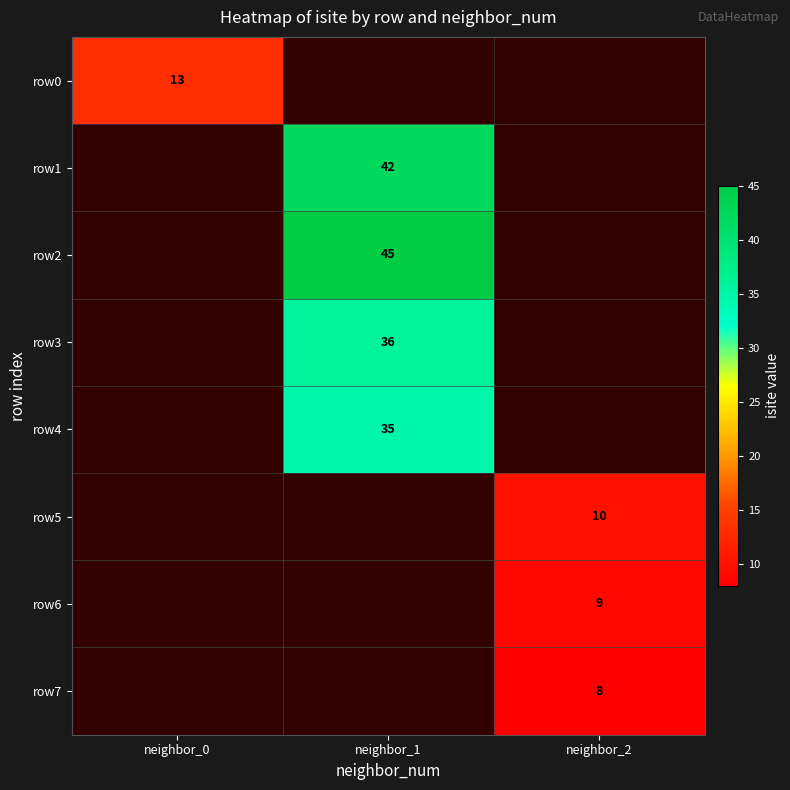

At how many categories does at least one series exceed 30?

1